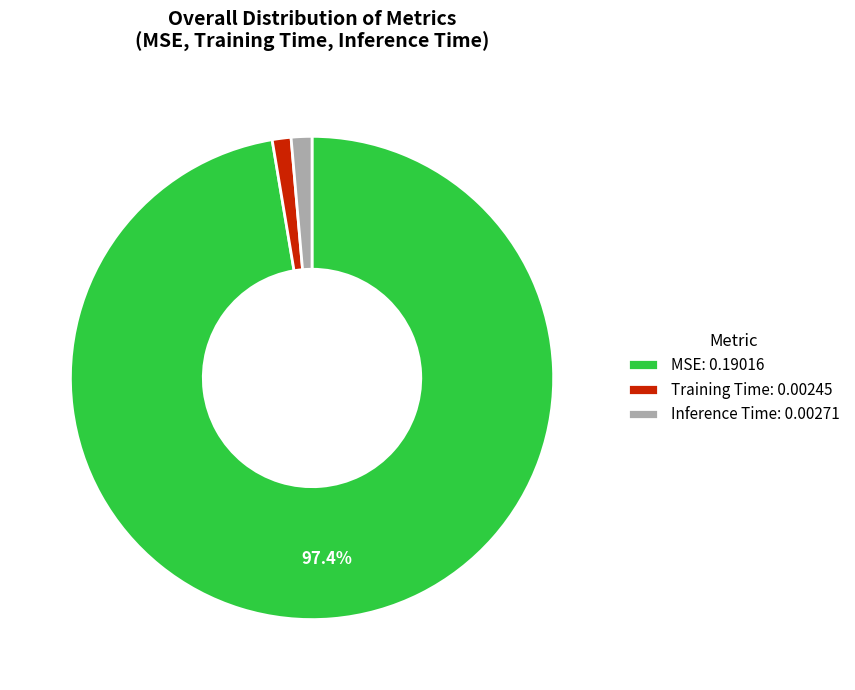

Do MSE: 0.19016 and Inference Time: 0.00271 together represent more than half of the pie?

Yes